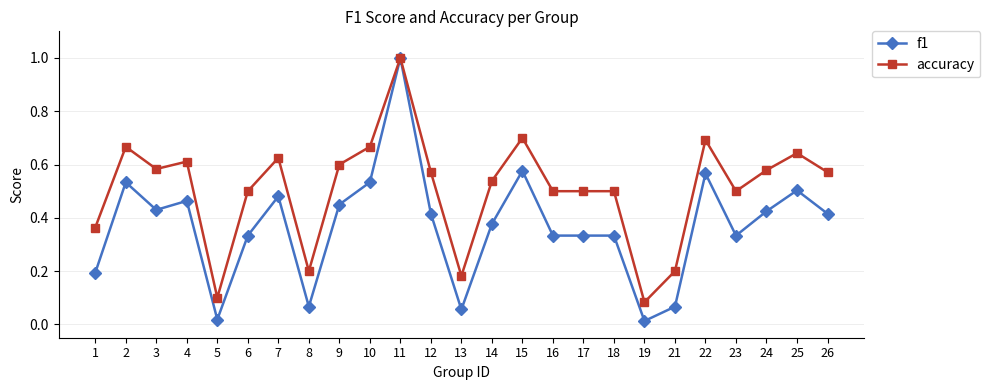

True or false: accuracy has a value of 1.1 at 25.

False